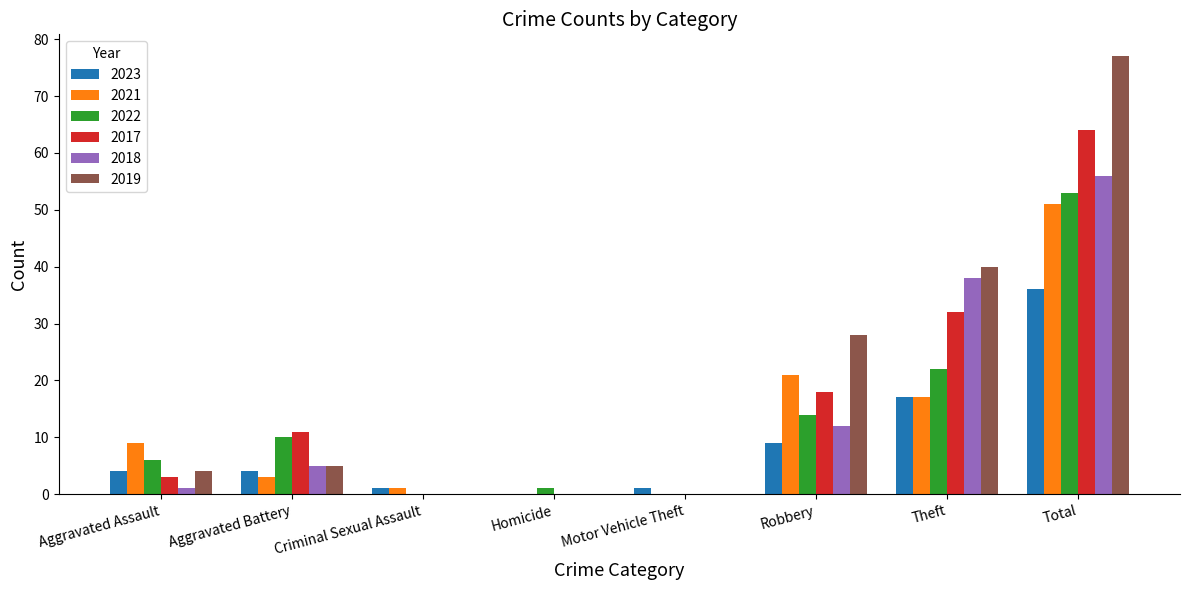

How many data points does each series have?

8